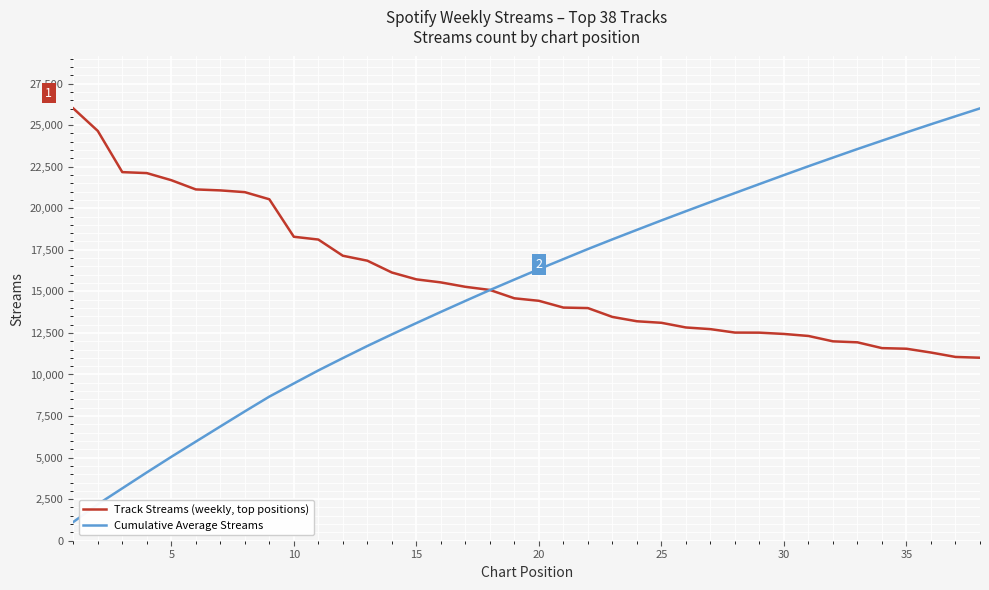

Which series has the largest range (max minus min)?

Cumulative Average Streams